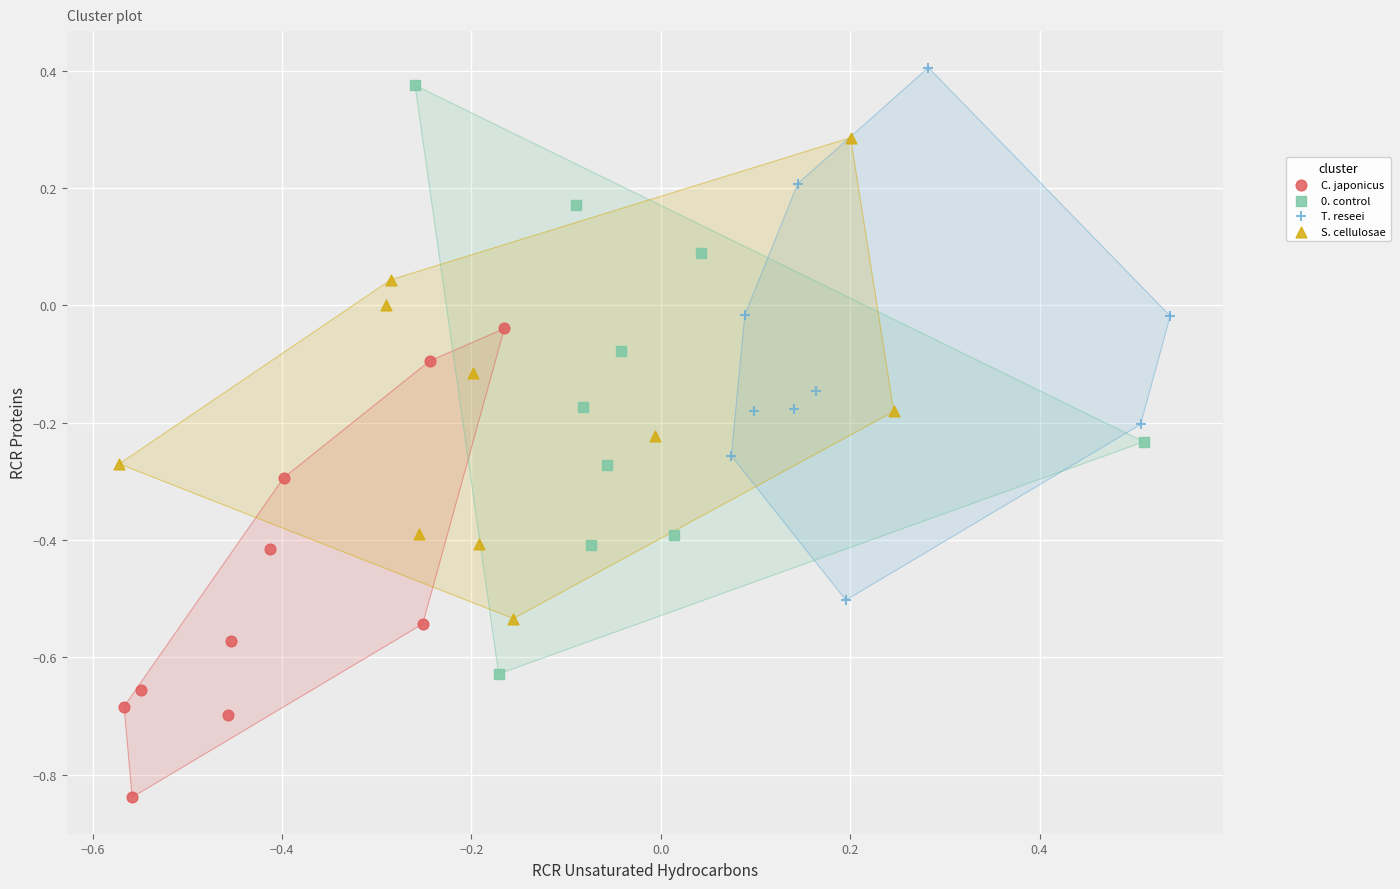

Which series contains the lowest Y value?

C. japonicus